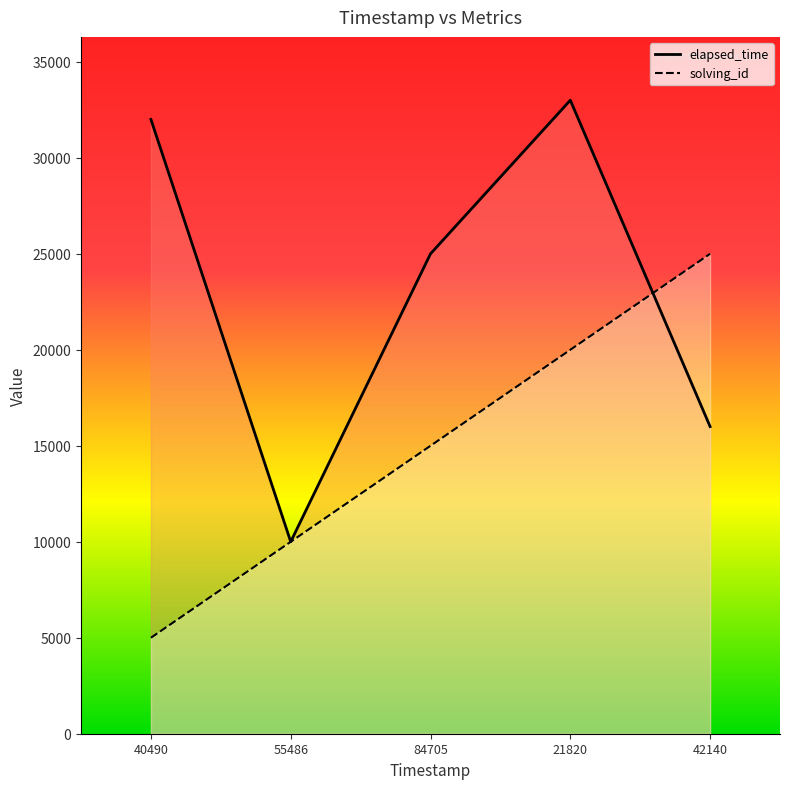

The value of elapsed_time at 84705 is 25000. True or false?

True